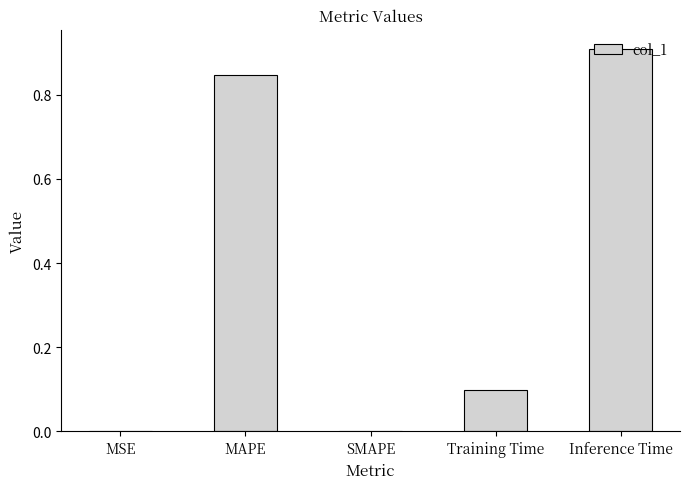

What is the sum of all values?

1.9